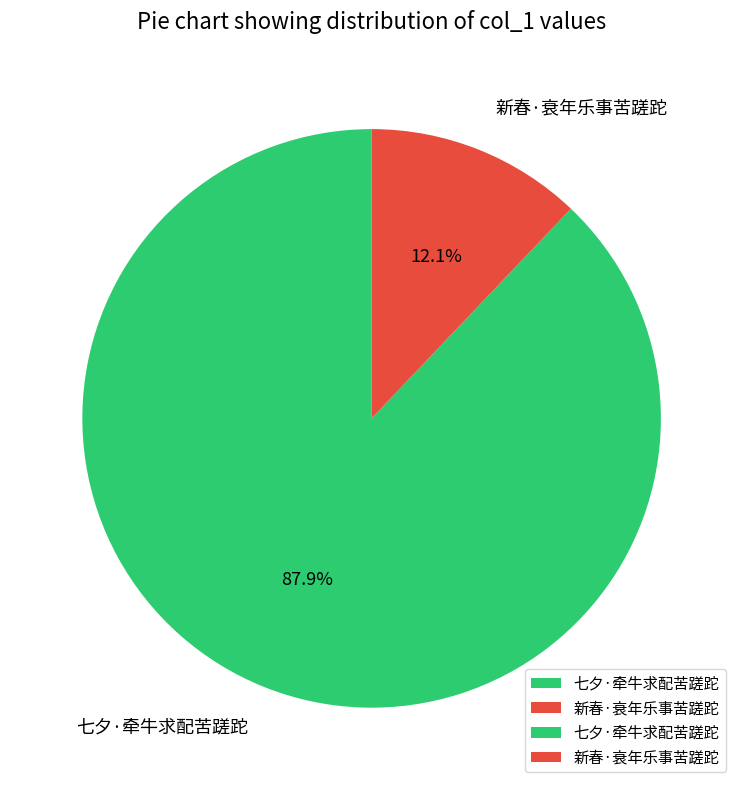

What is the ratio of the value at 新春·衰年乐事苦蹉跎 to the value at 七夕·牵牛求配苦蹉跎?

0.1